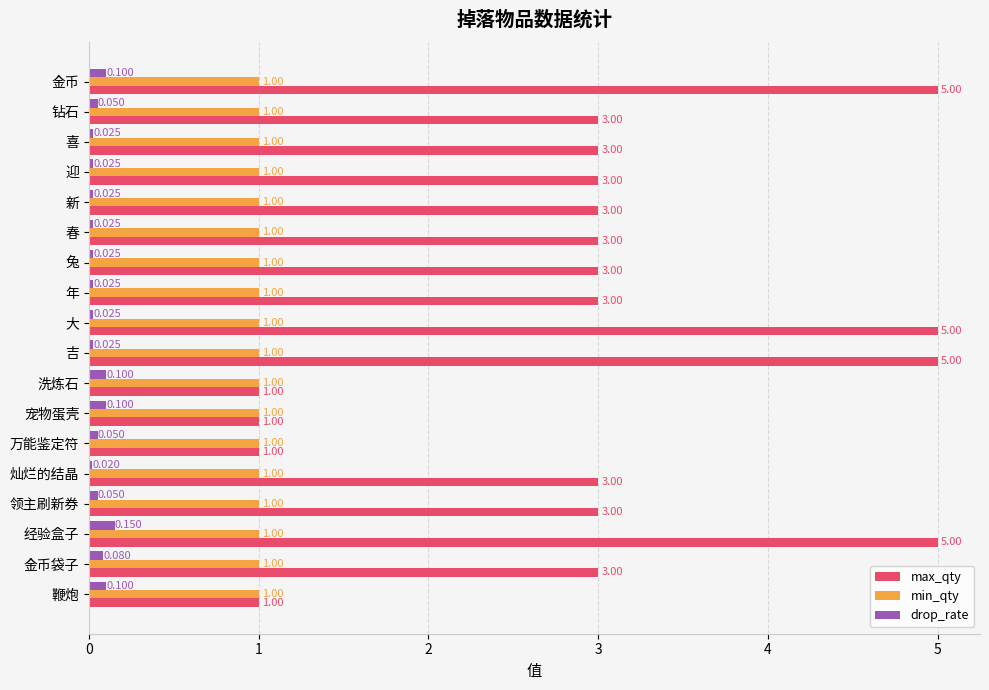

Which series has the largest range (max minus min)?

max_qty